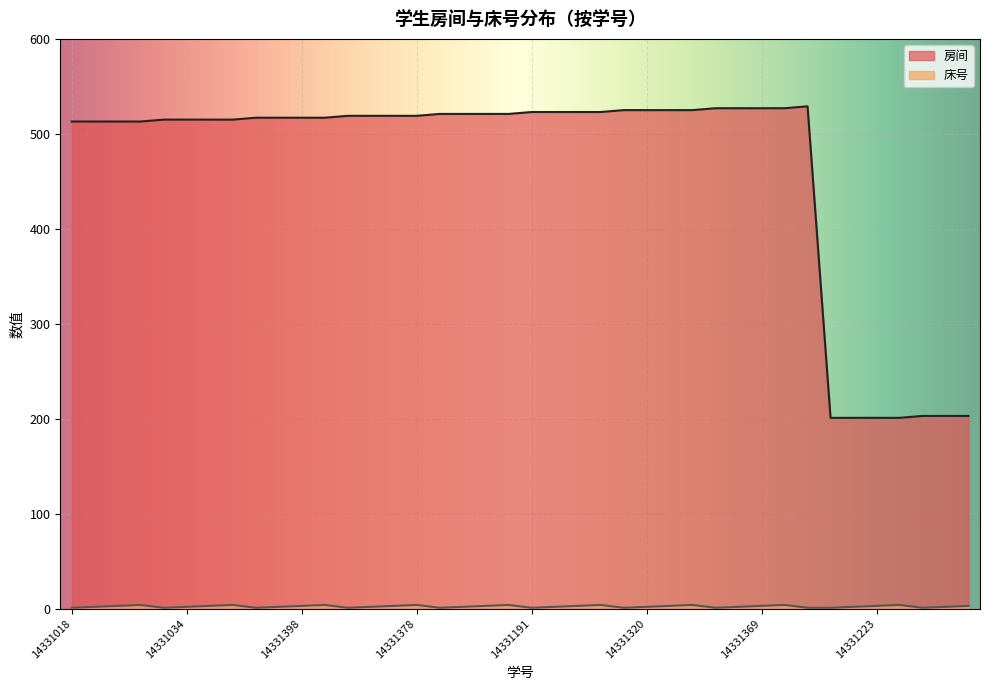

List the series in order of their overall mean, lowest first.

床号, 房间